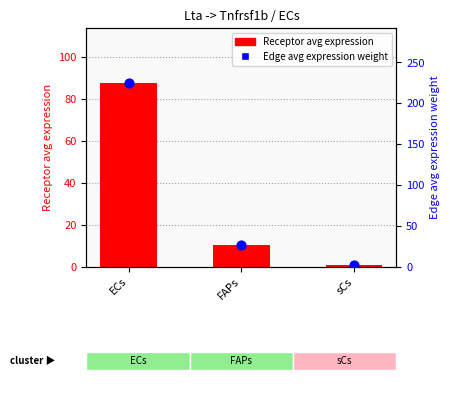

What is the total value across all series at ECs?

312.0